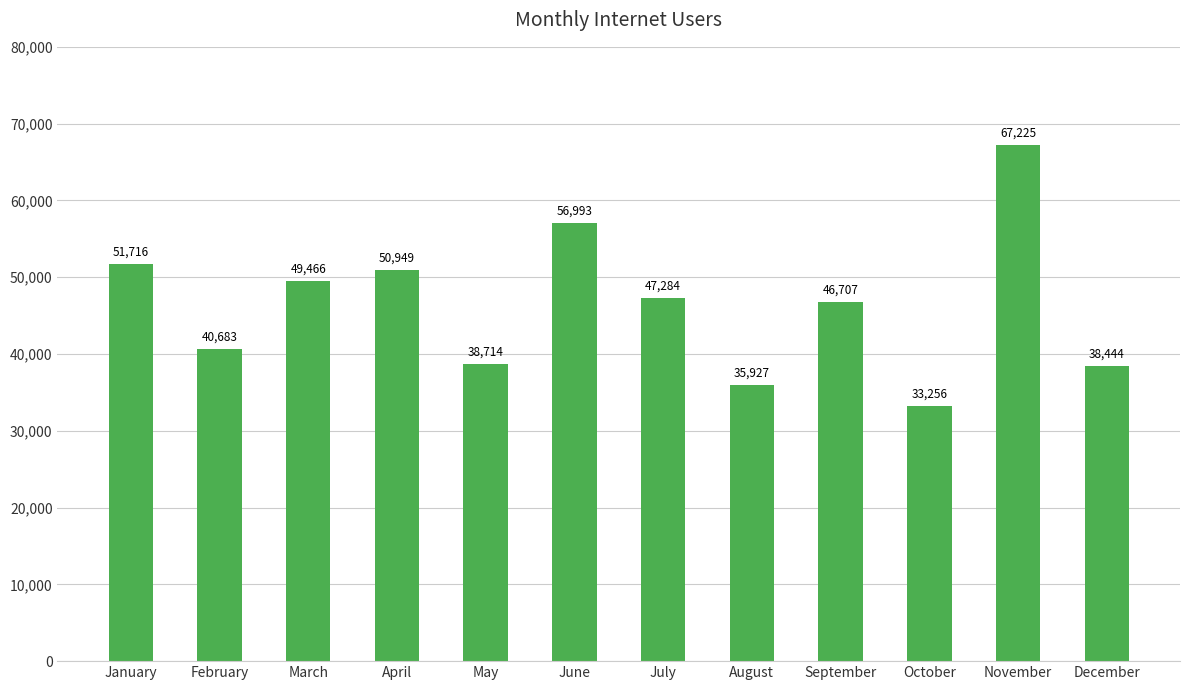

Does the chart contain stacked bars?

No